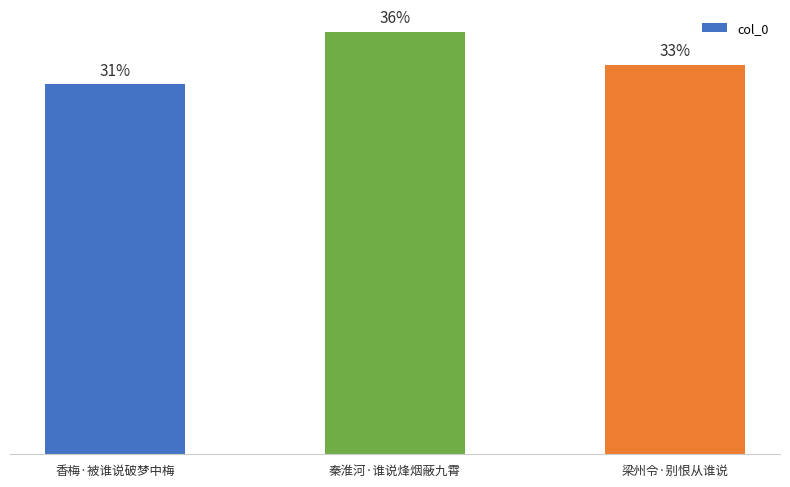

Does the chart contain any negative values?

No